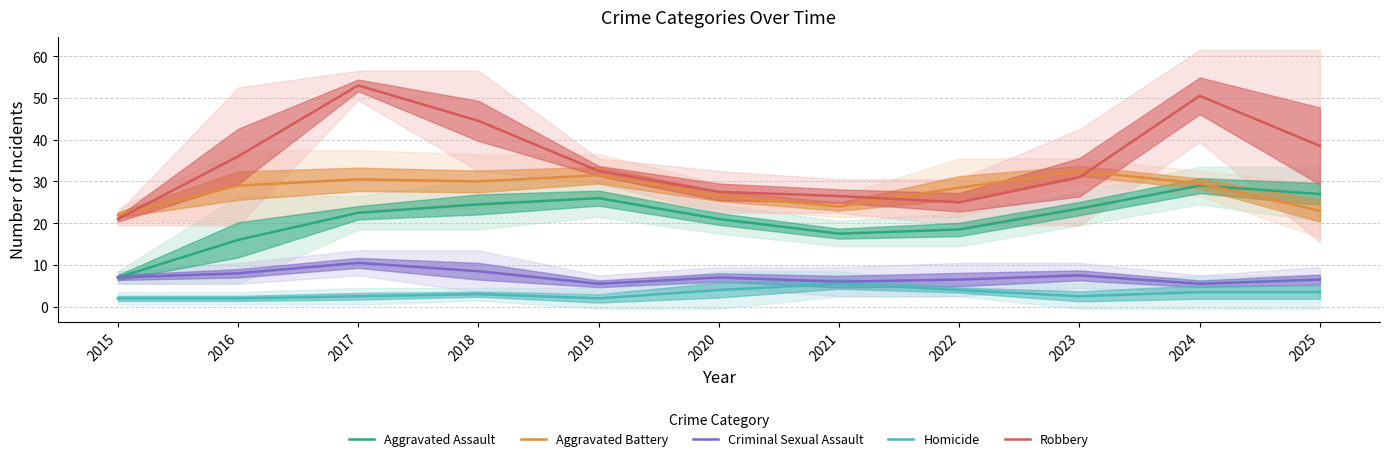

Read the Robbery value at 2024.

50.5